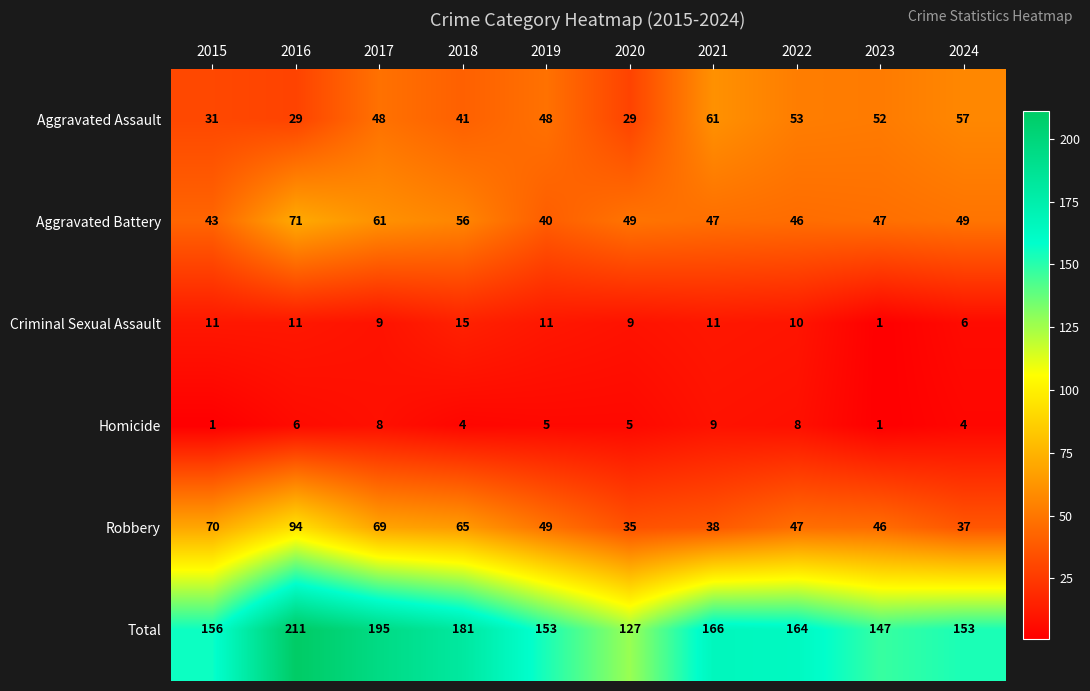

Count the number of categories in the chart.

10